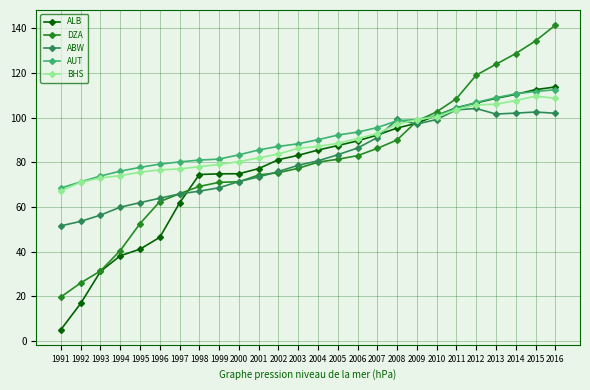

What is the value of the ABW point at the 10th from the left?

71.4